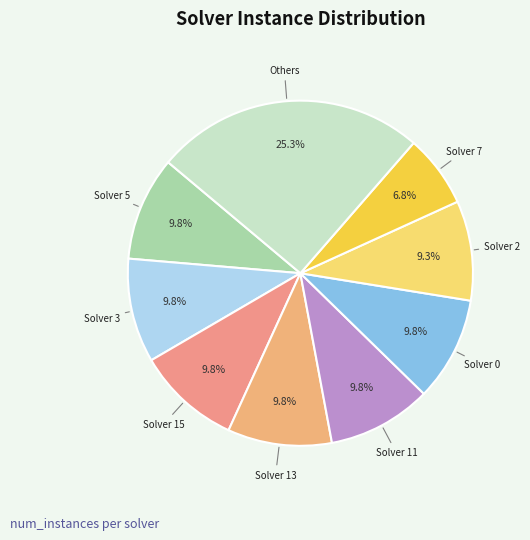

Count the number of slices in the pie.

9